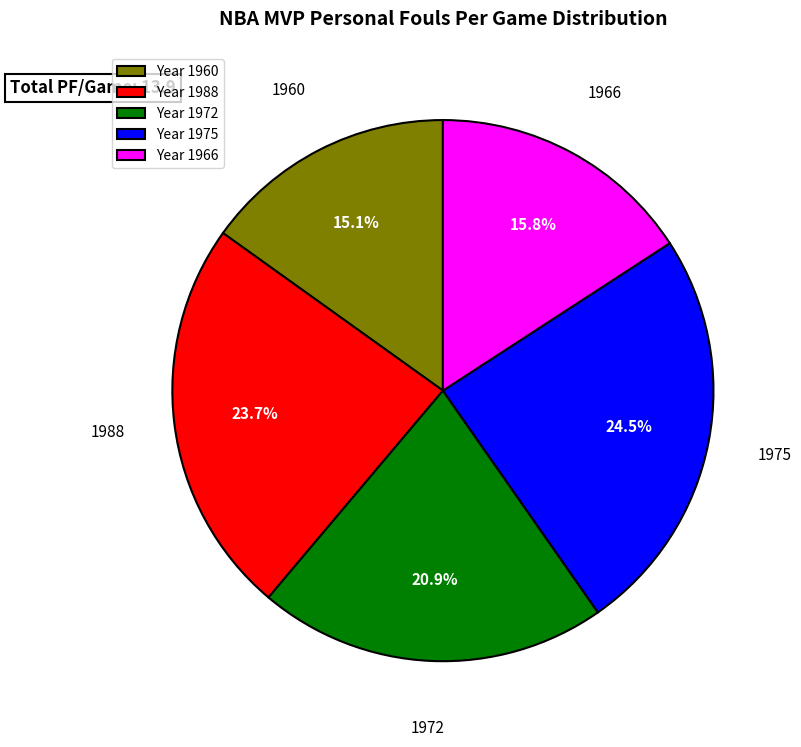

Rank the categories by value from lowest to highest.

1960, 1966, 1972, 1988, 1975